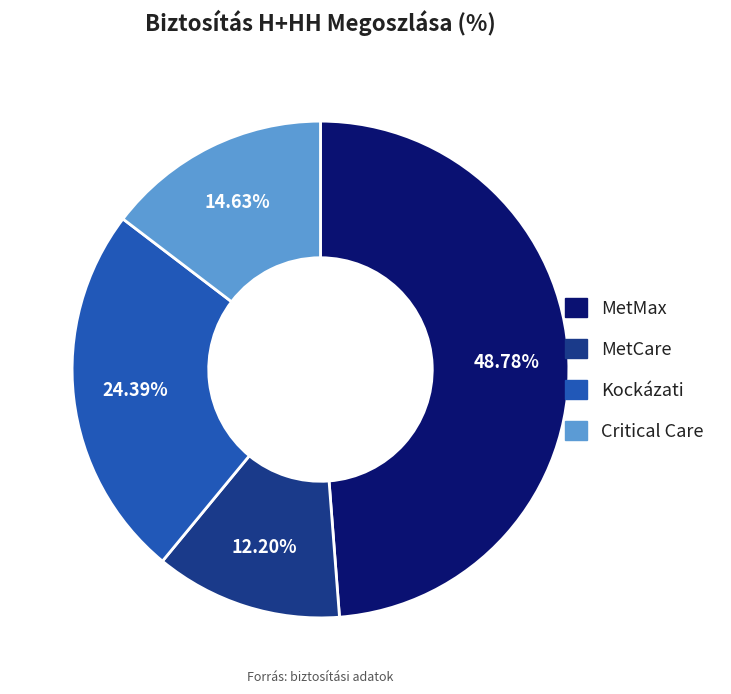

Which category has the smallest portion of the pie?

MetCare